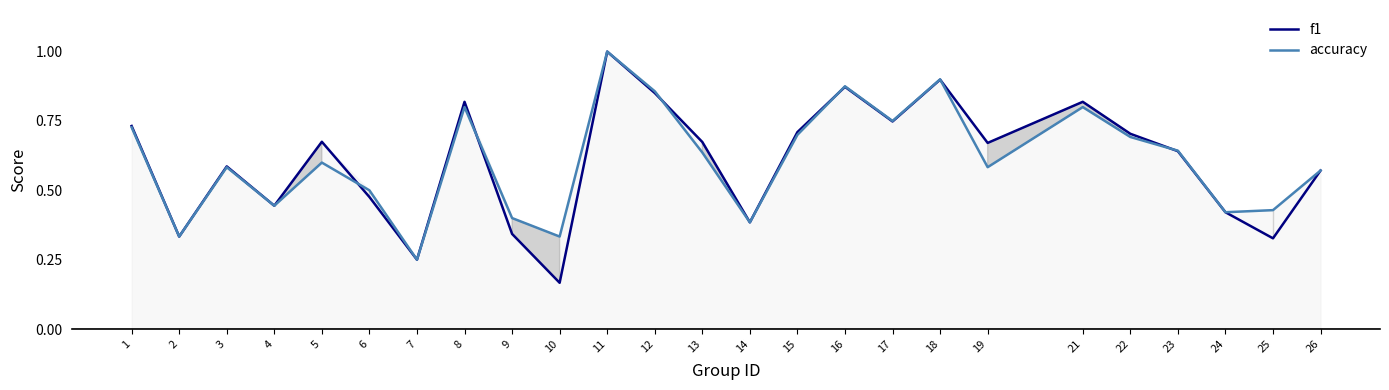

What is the greatest value displayed?

1.0